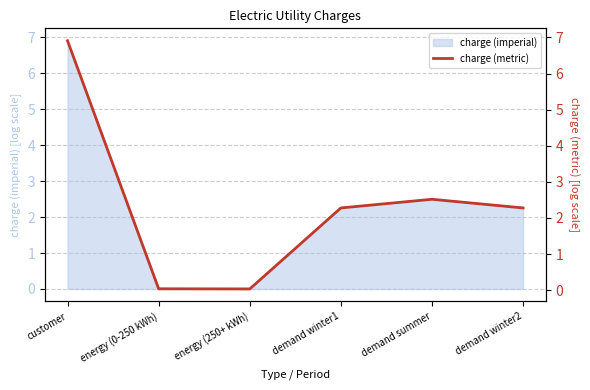

What is the label of the 3rd point from the right?

demand winter1